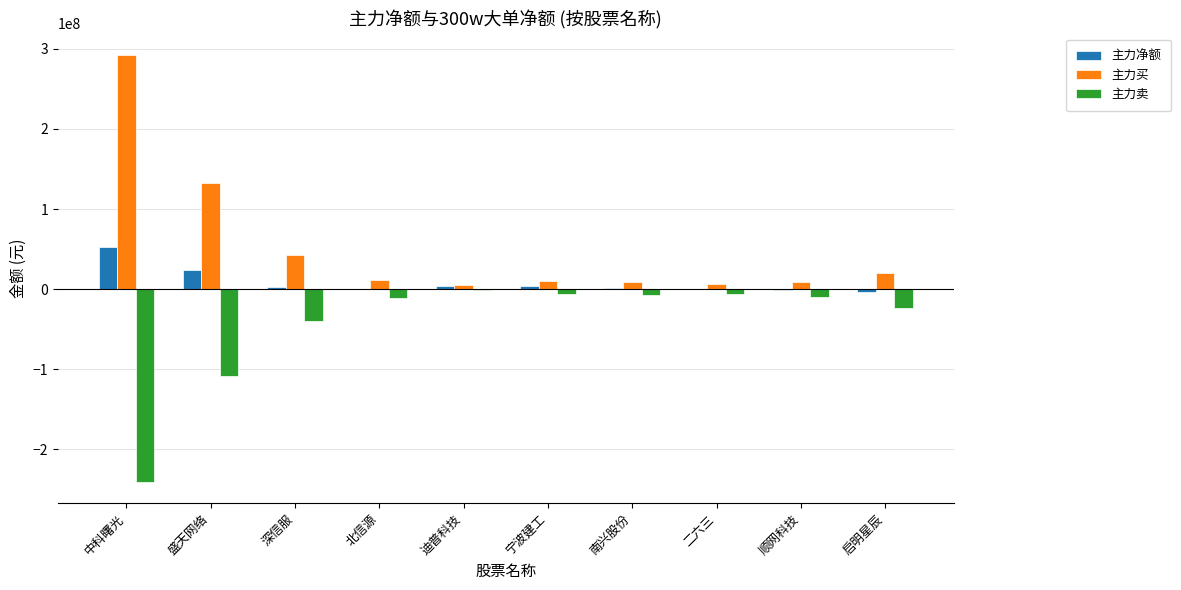

What is the greatest value displayed?

292535961